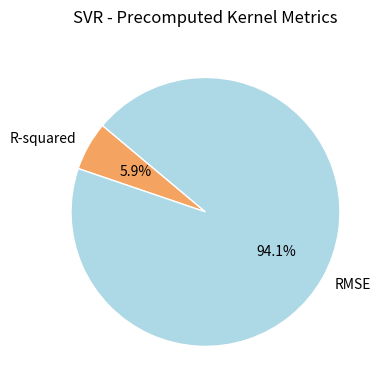

Which category accounts for the majority?

RMSE